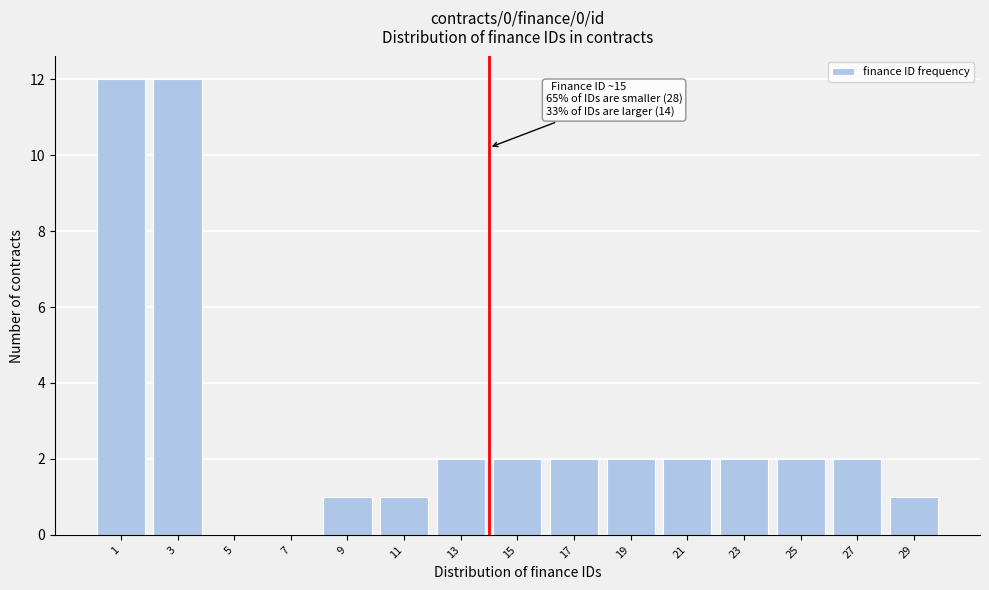

Reading left to right, transcribe all the data shown in this chart.

1=12	3=12	5=0	7=0	9=1	11=1	13=2	15=2	17=2	19=2	21=2	23=2	25=2	27=2	29=1